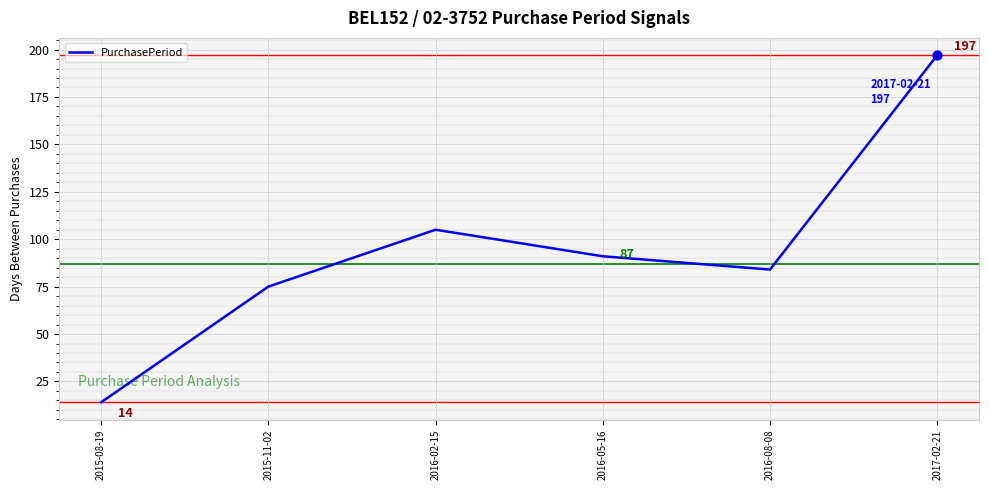

Between 2016-02-15 and 2015-08-19, which is larger?

2016-02-15